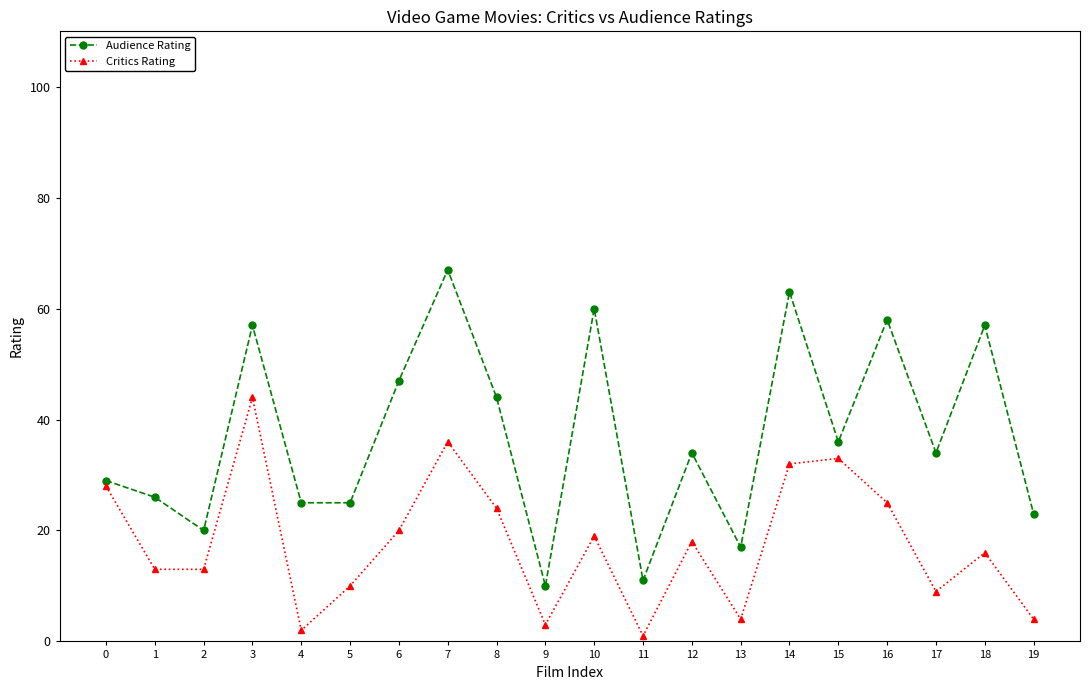

True or false: Audience Rating has more than 2 interior local peaks.

True